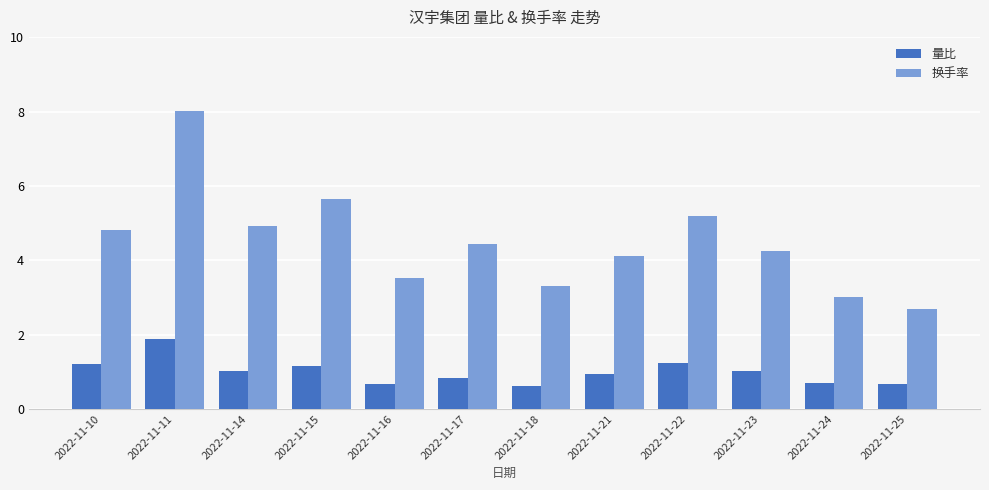

The 量比 series shows 0.5 at 2022-11-10. True or false?

False